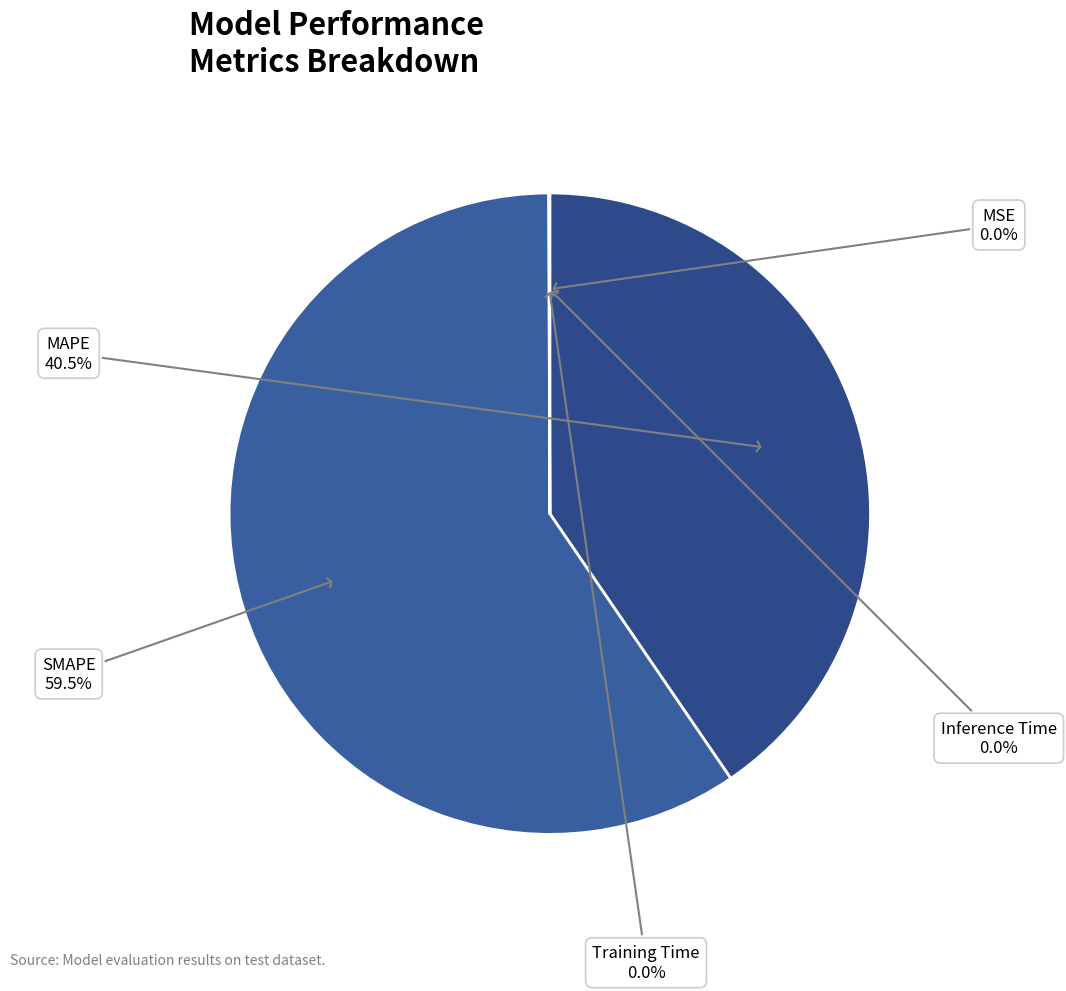

Is SMAPE the majority of the pie?

Yes